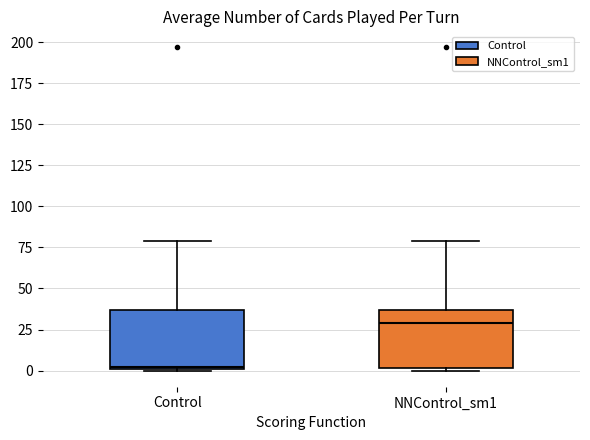

Which box's median line is the lowest?

Control